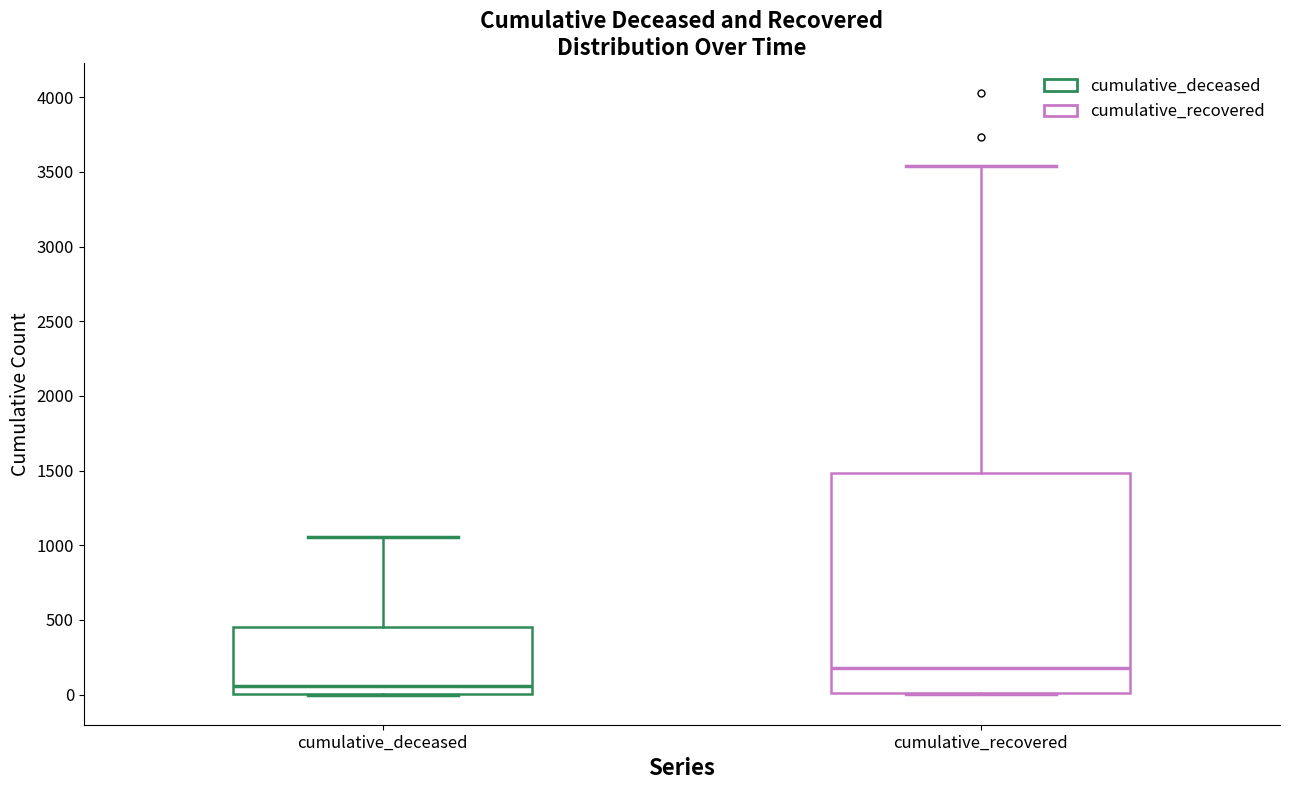

Where is the lower edge of the box for cumulative_recovered on the y-axis? The values are not printed on the chart, so give them approximately, as read against the axis.

0